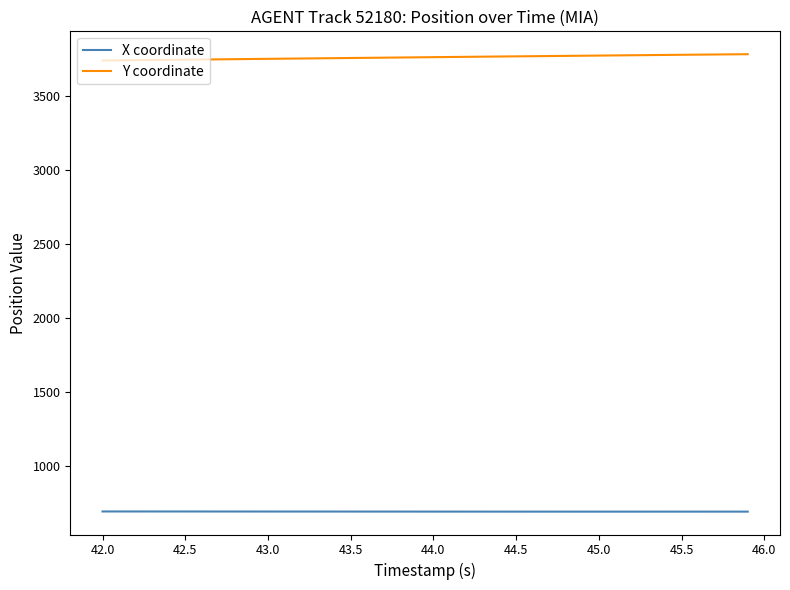

How many values in the Y coordinate series exceed 3764?

20